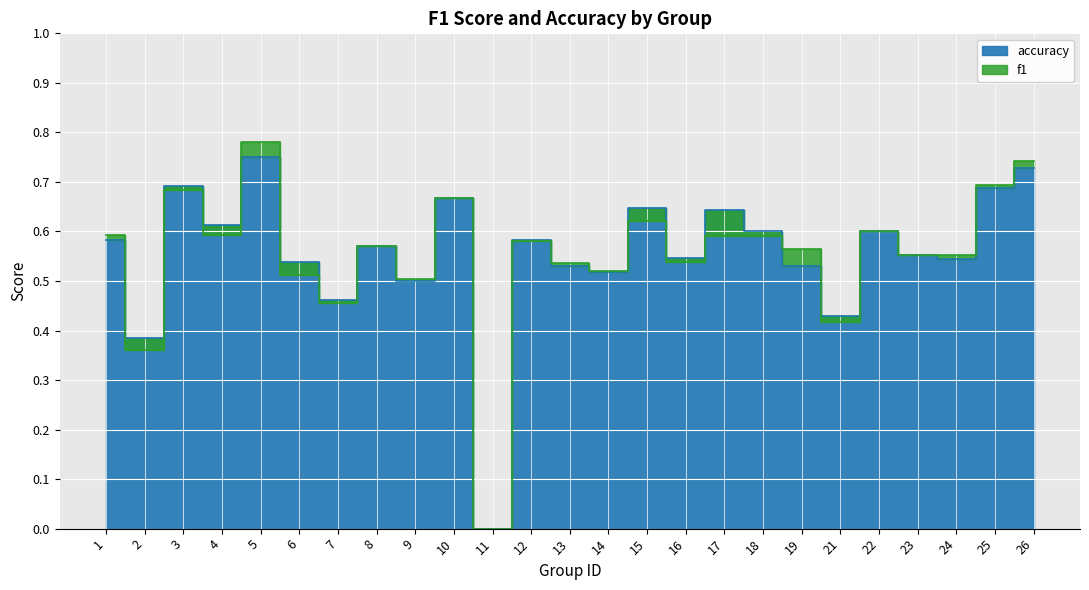

List the series in order of their overall mean, highest first.

accuracy, f1